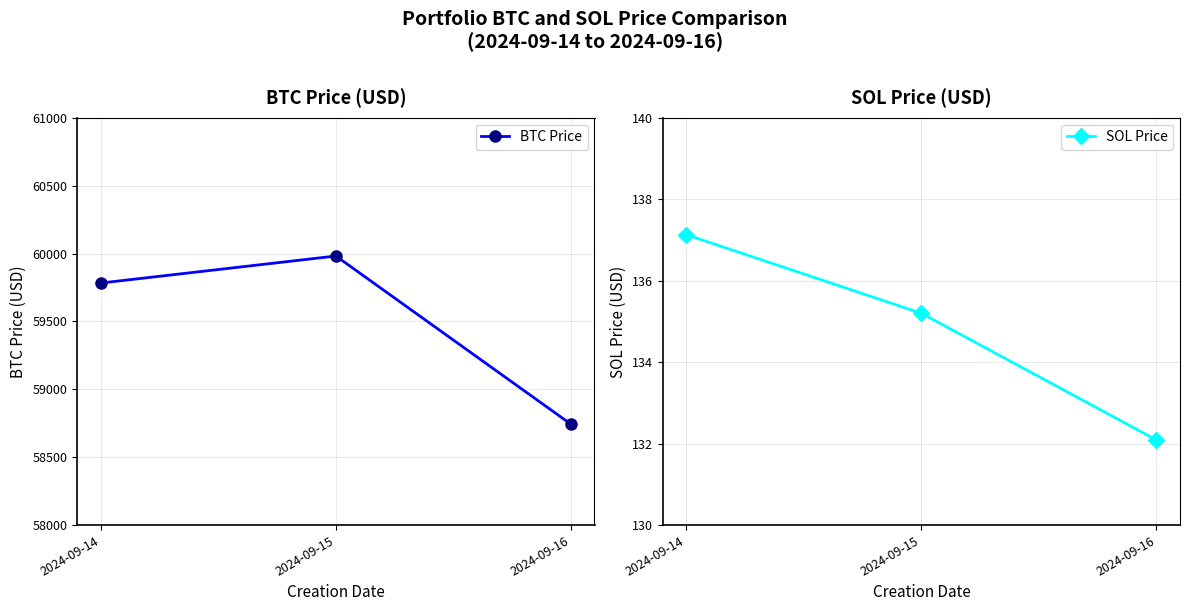

What is the spread (max minus min) of values at 2024-09-16?

58611.0